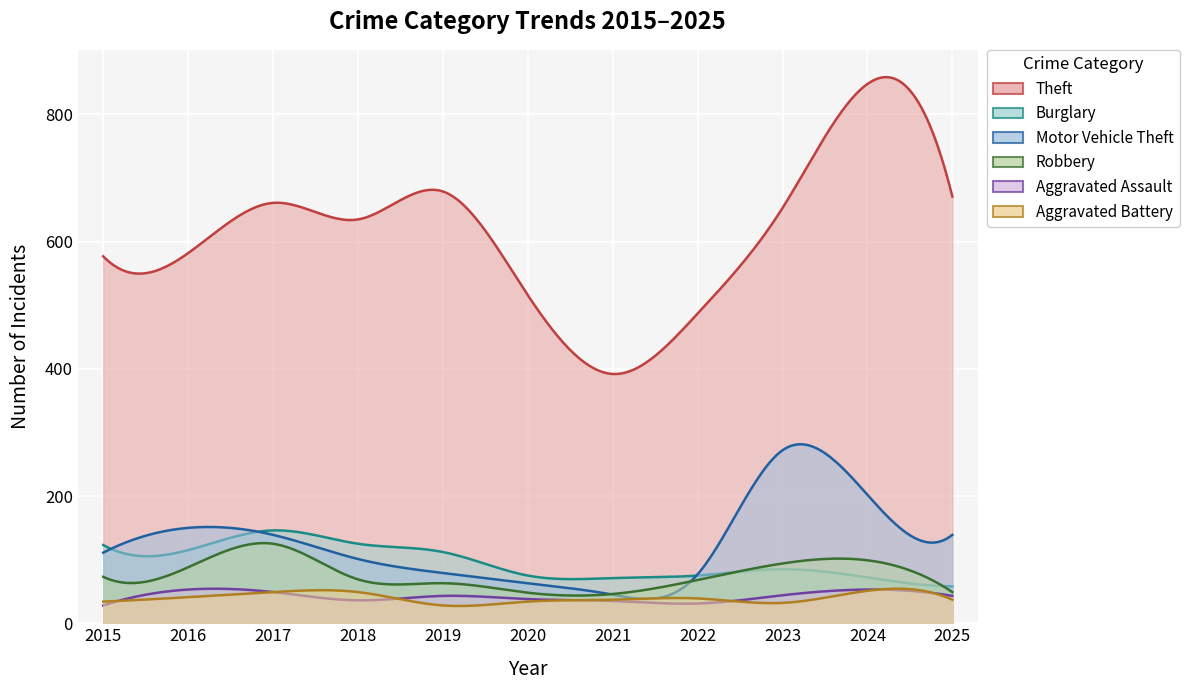

At which category does Motor Vehicle Theft reach its first local valley?

2021